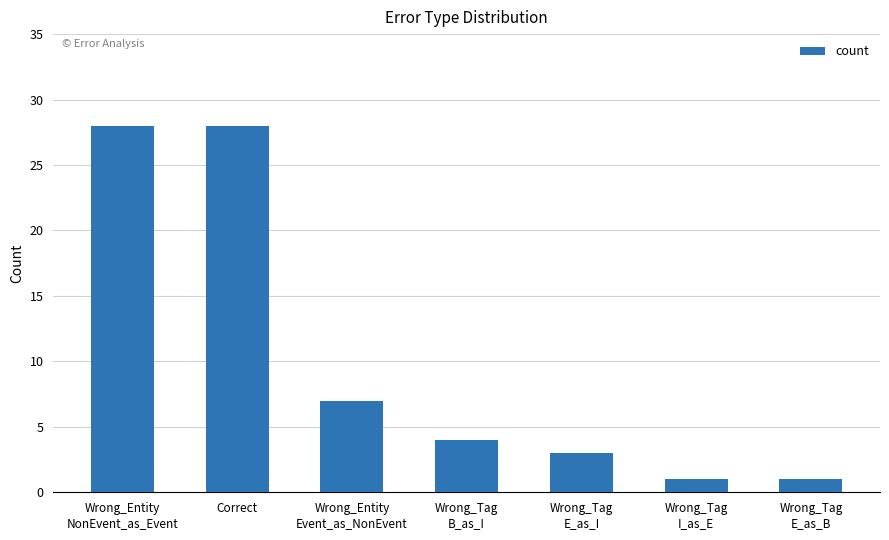

At which label does the data first exceed 4?

Wrong_Entity
NonEvent_as_Event